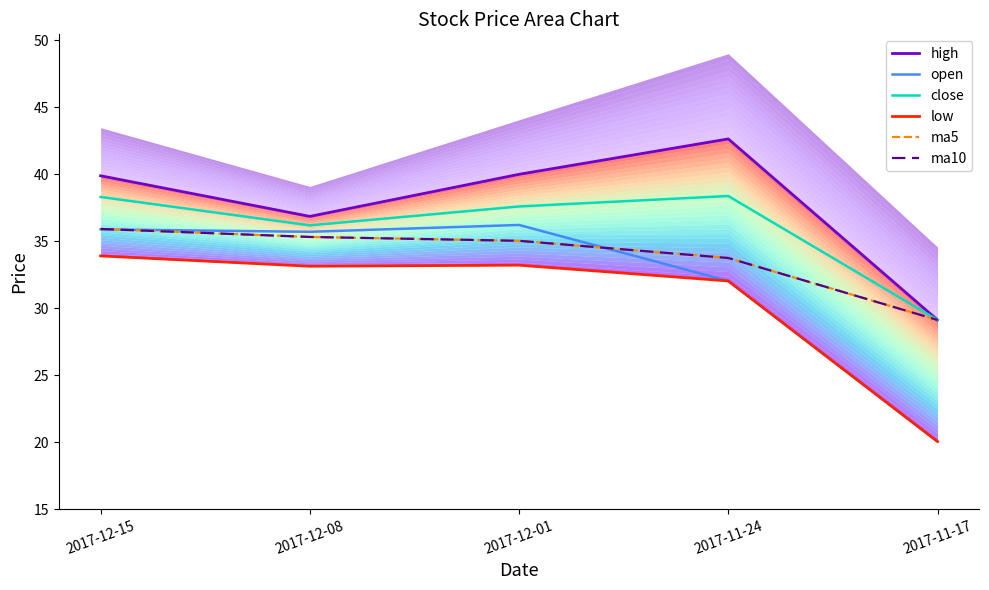

At which category is the sum across all series the highest?

2017-12-15